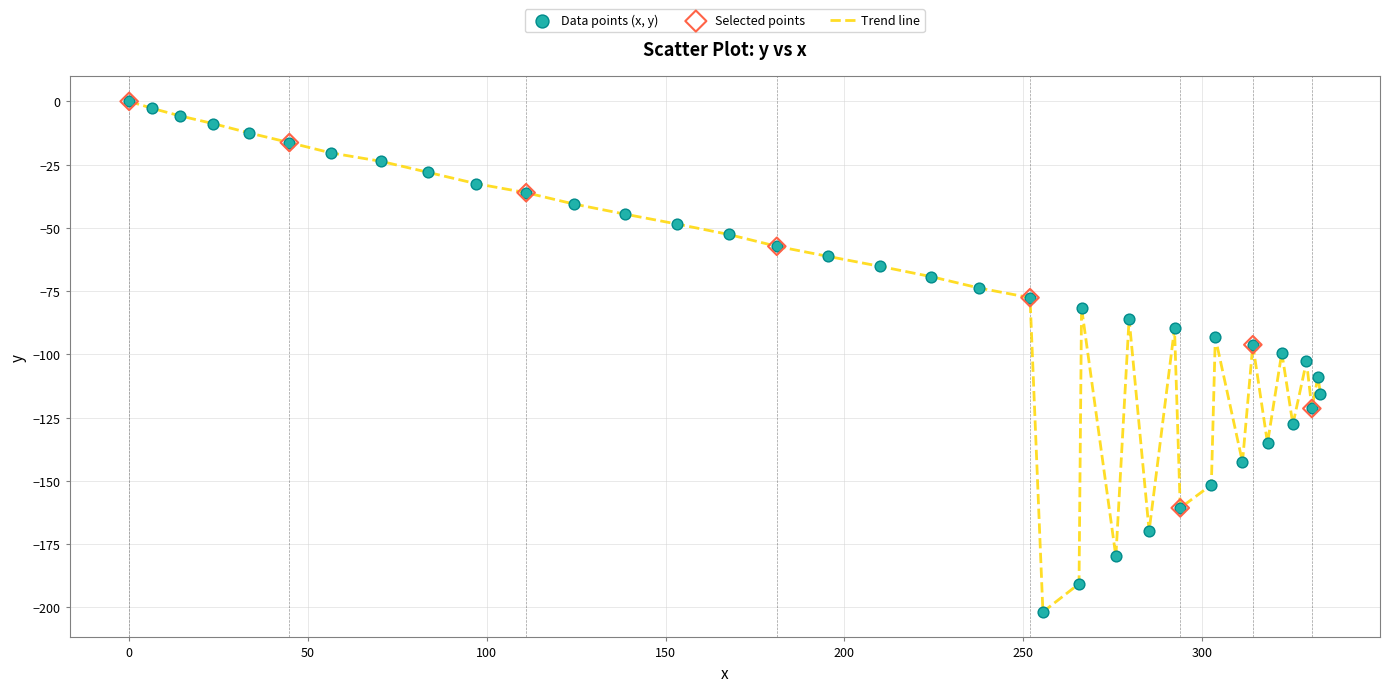

What is the difference between the maximum and minimum values?

201.8